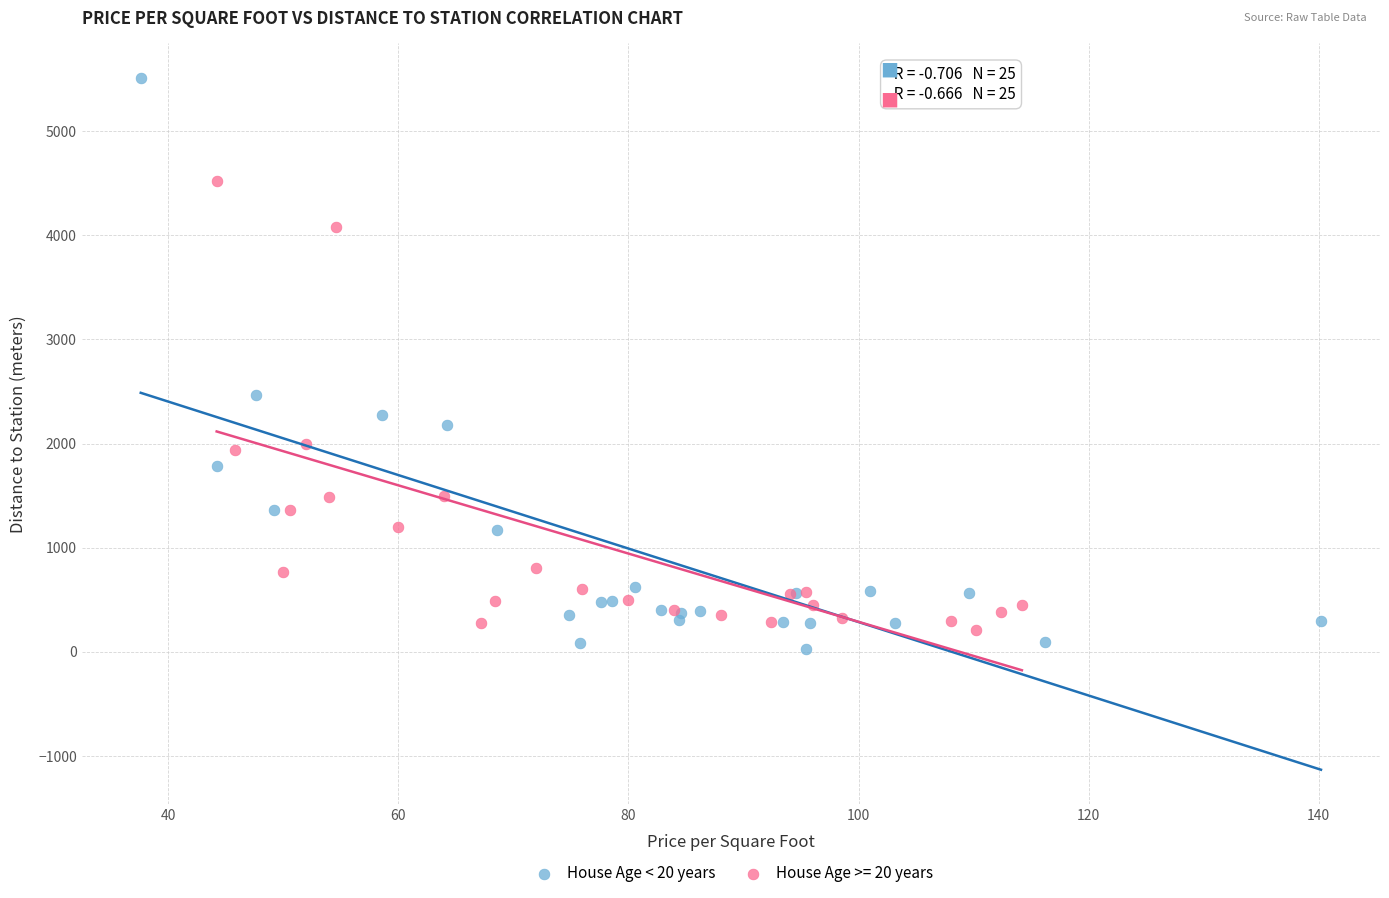

Which series contains the highest Y value?

House Age < 20 years